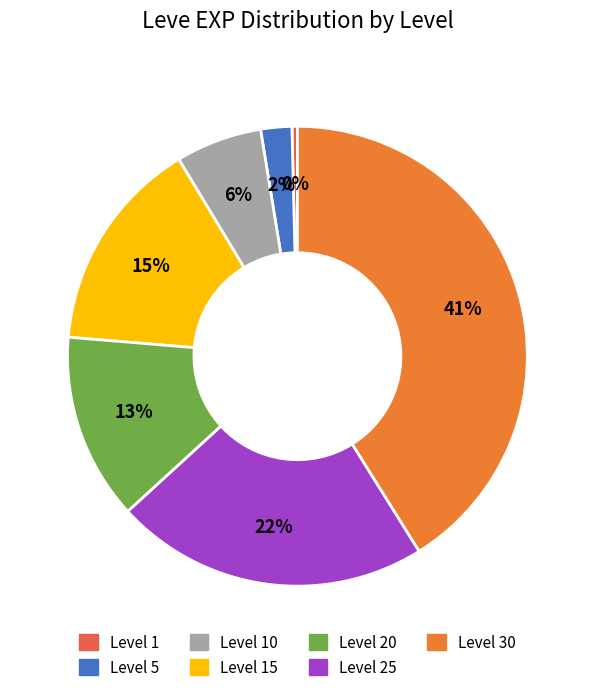

What is the largest slice in the pie chart?

Level 30